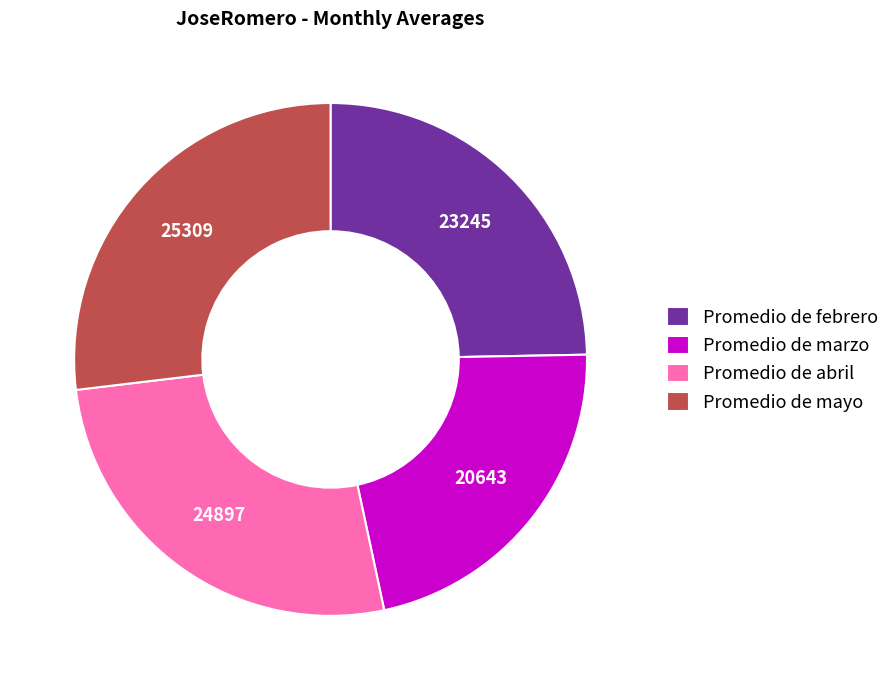

Which category has the smallest portion of the pie?

Promedio de marzo